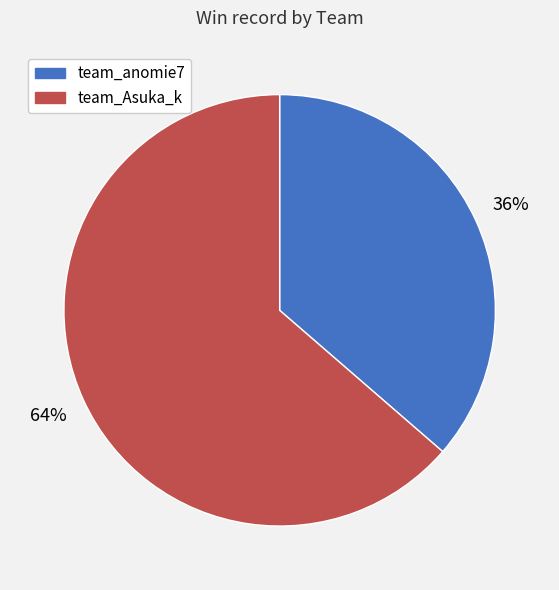

Does any single category account for the majority?

Yes